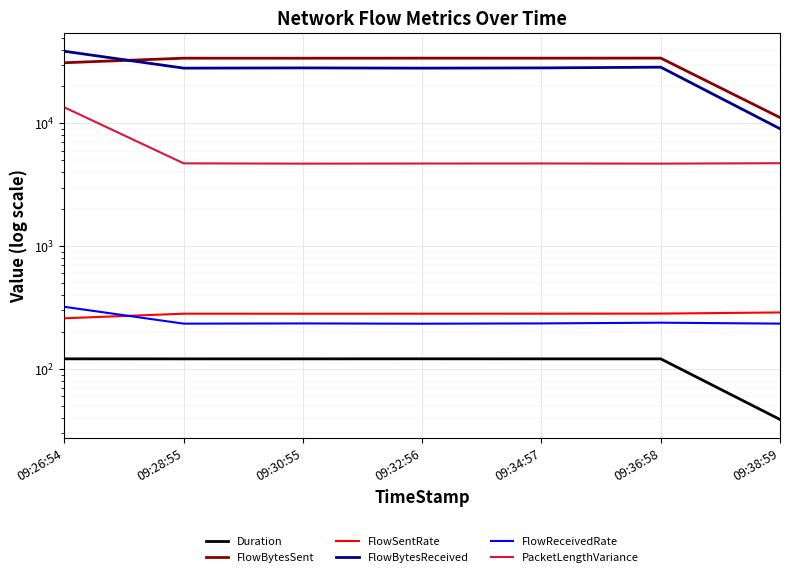

What are all the series names shown in the legend?

Duration, FlowBytesSent, FlowSentRate, FlowBytesReceived, FlowReceivedRate, PacketLengthVariance